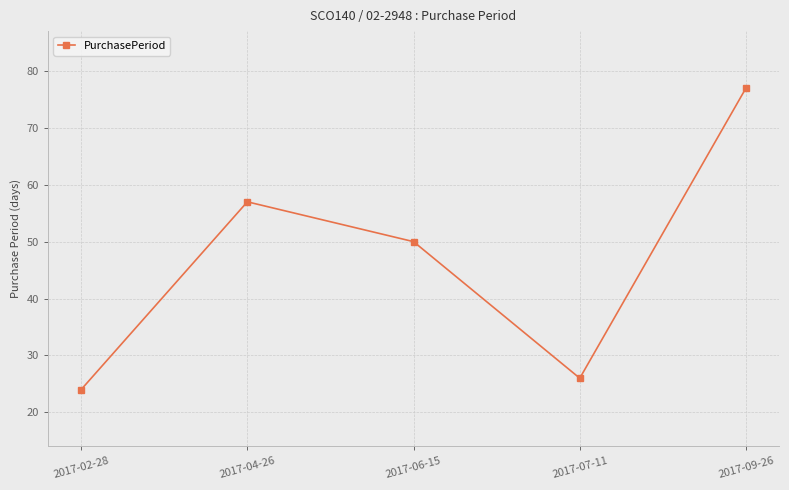

What is the value of the 2nd point from the left?

57